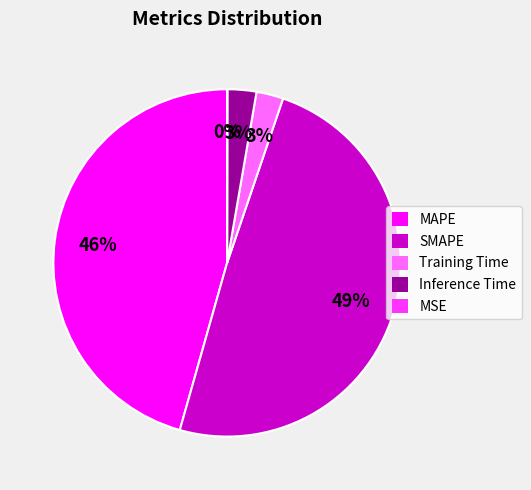

Between MAPE and Training Time, which is larger?

MAPE